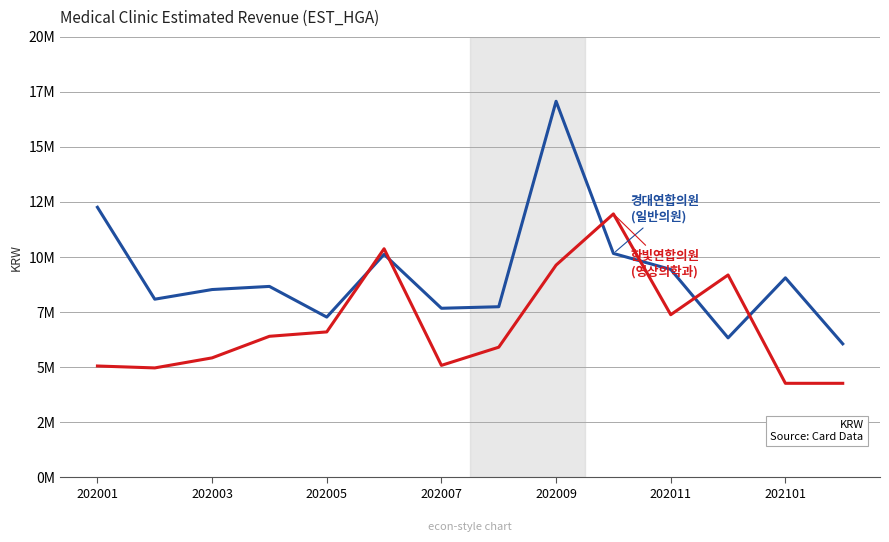

Does the chart display data point markers on the line(s)?

No